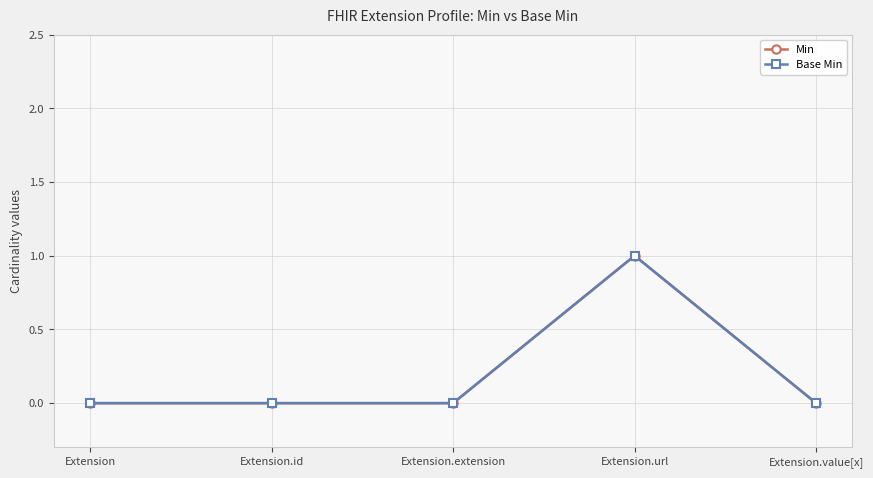

True or false: Min and Base Min intersect in this chart.

False